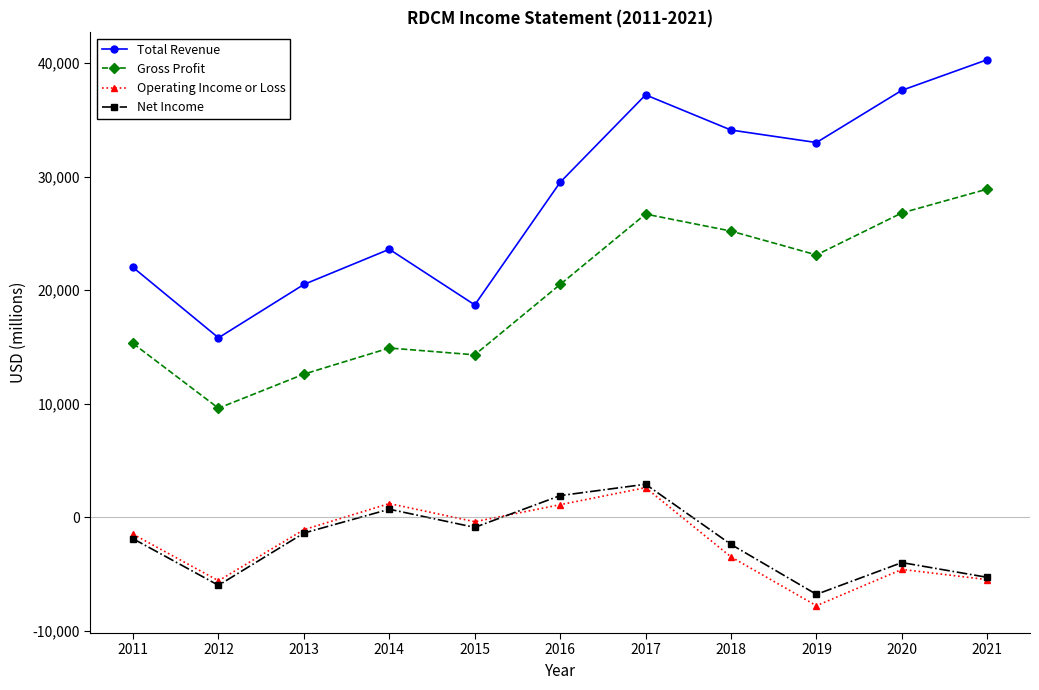

True or false: Gross Profit has a value of 20500 at 2016.

True